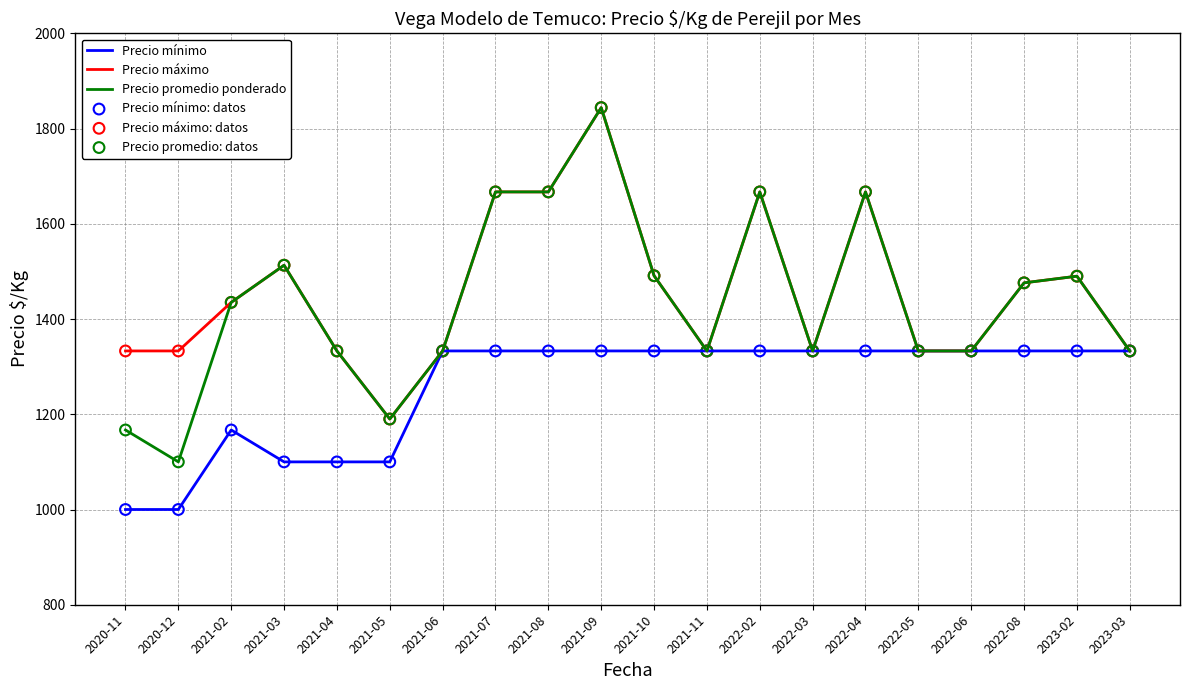

What is the difference between the highest and lowest values at 2021-10?

158